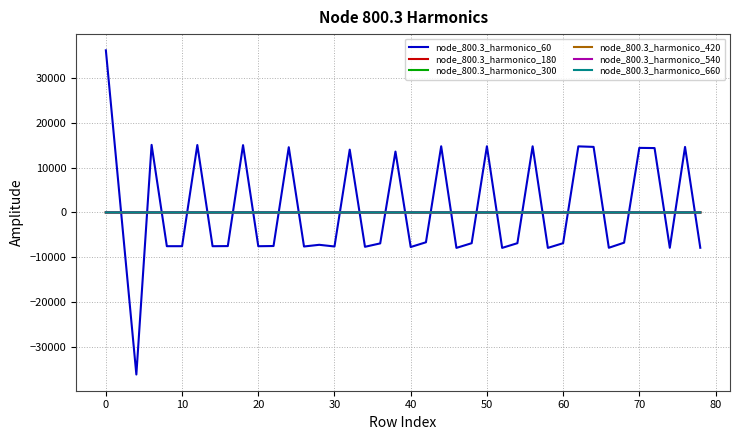

What is the smallest value displayed?

-36224.7